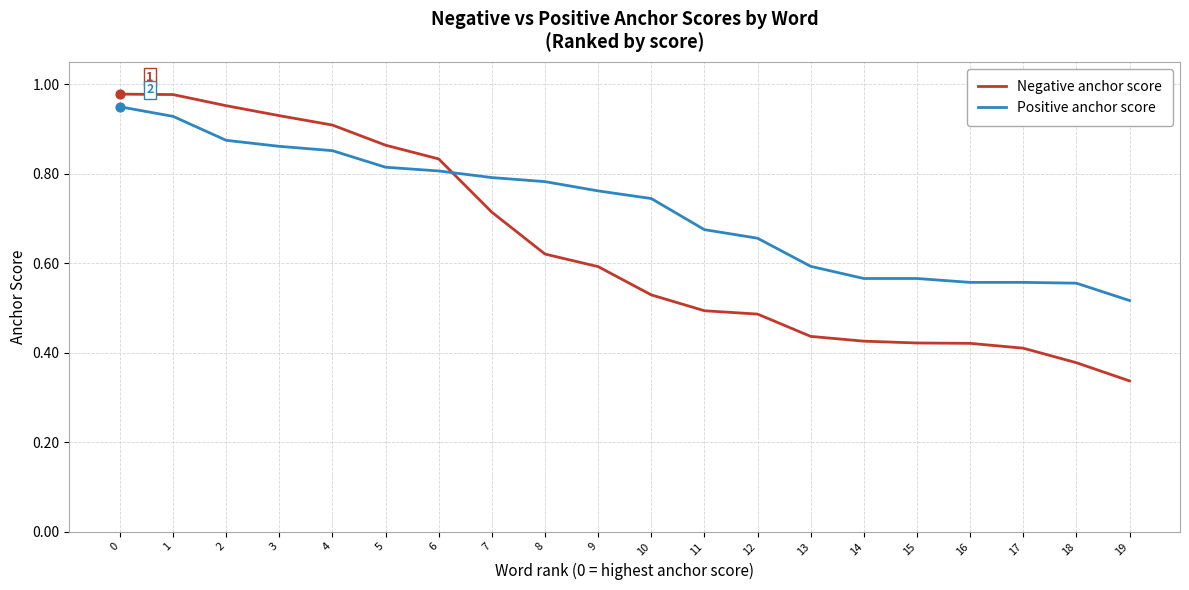

At how many categories does at least one series exceed 0?

20